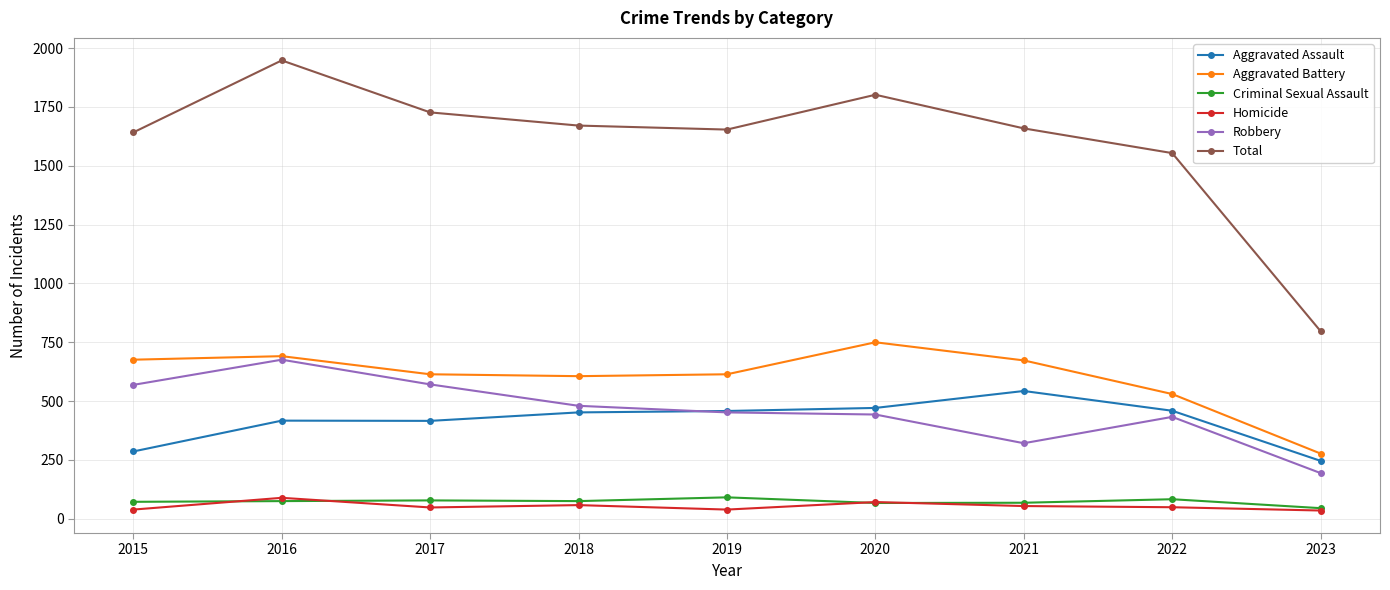

The value of Aggravated Assault at 2022 is 459. True or false?

True